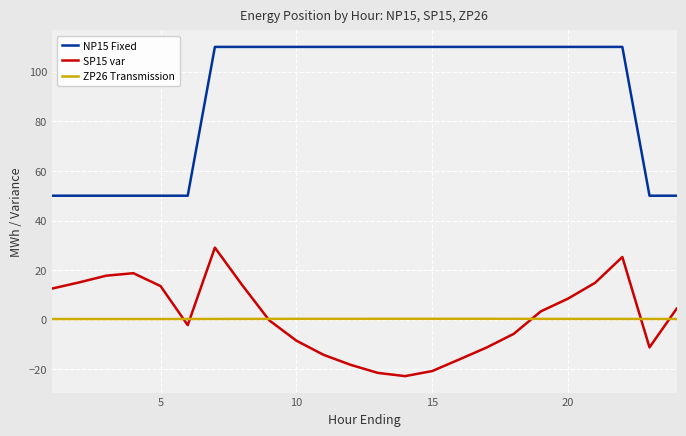

What is the minimum value for NP15 Fixed?

50.0